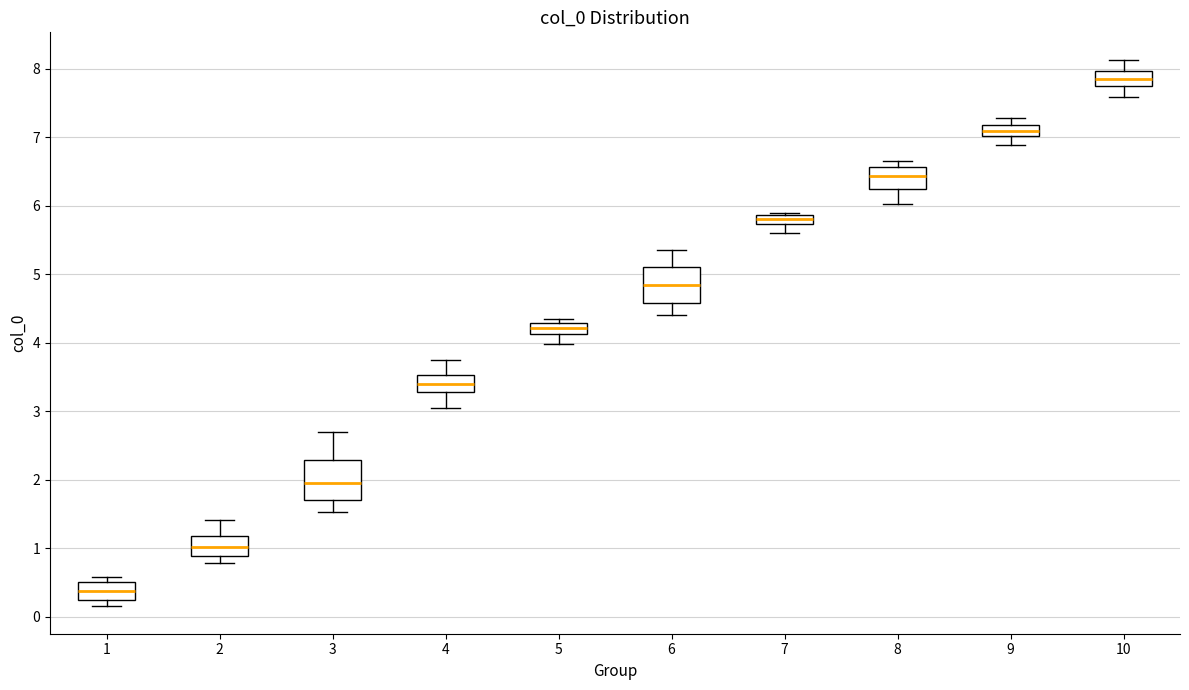

Which box has the lowest median line?

1